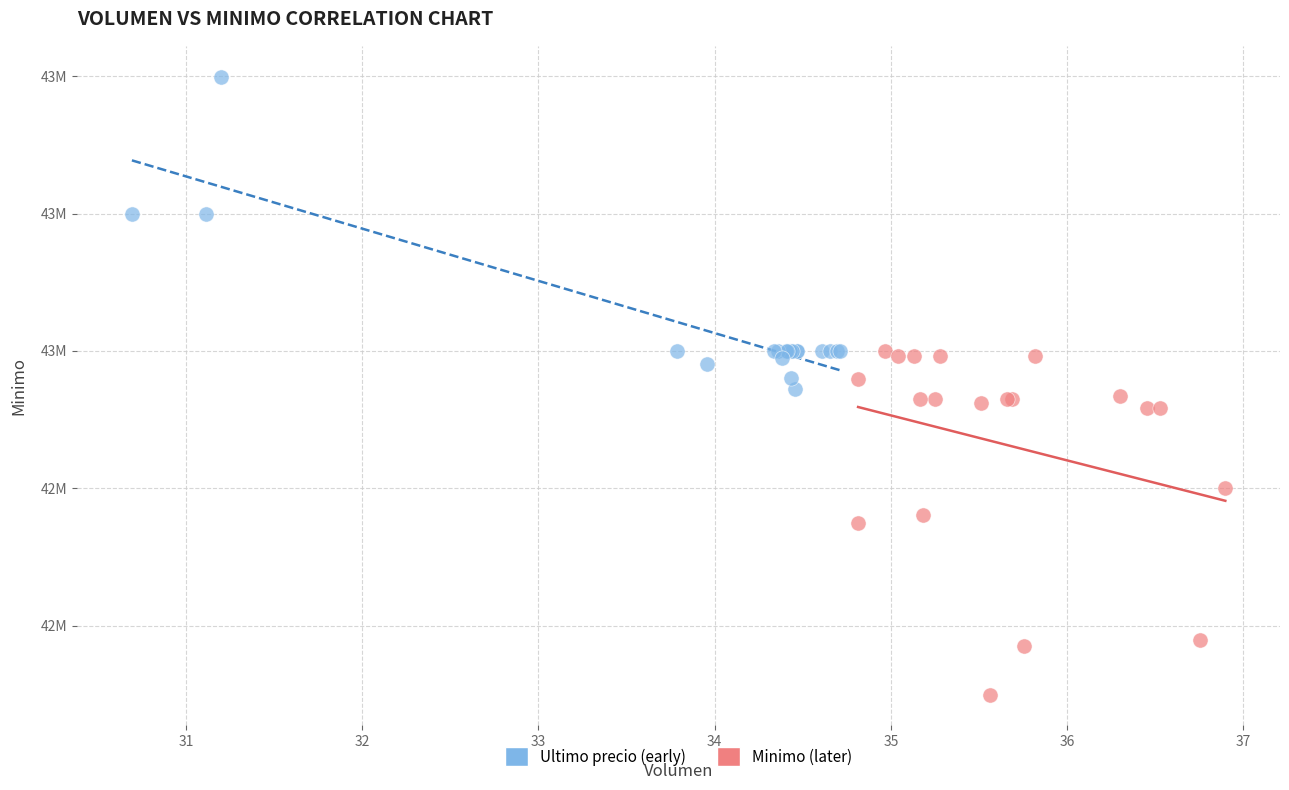

What are all the series names shown in the legend?

Ultimo precio (early), Minimo (later)